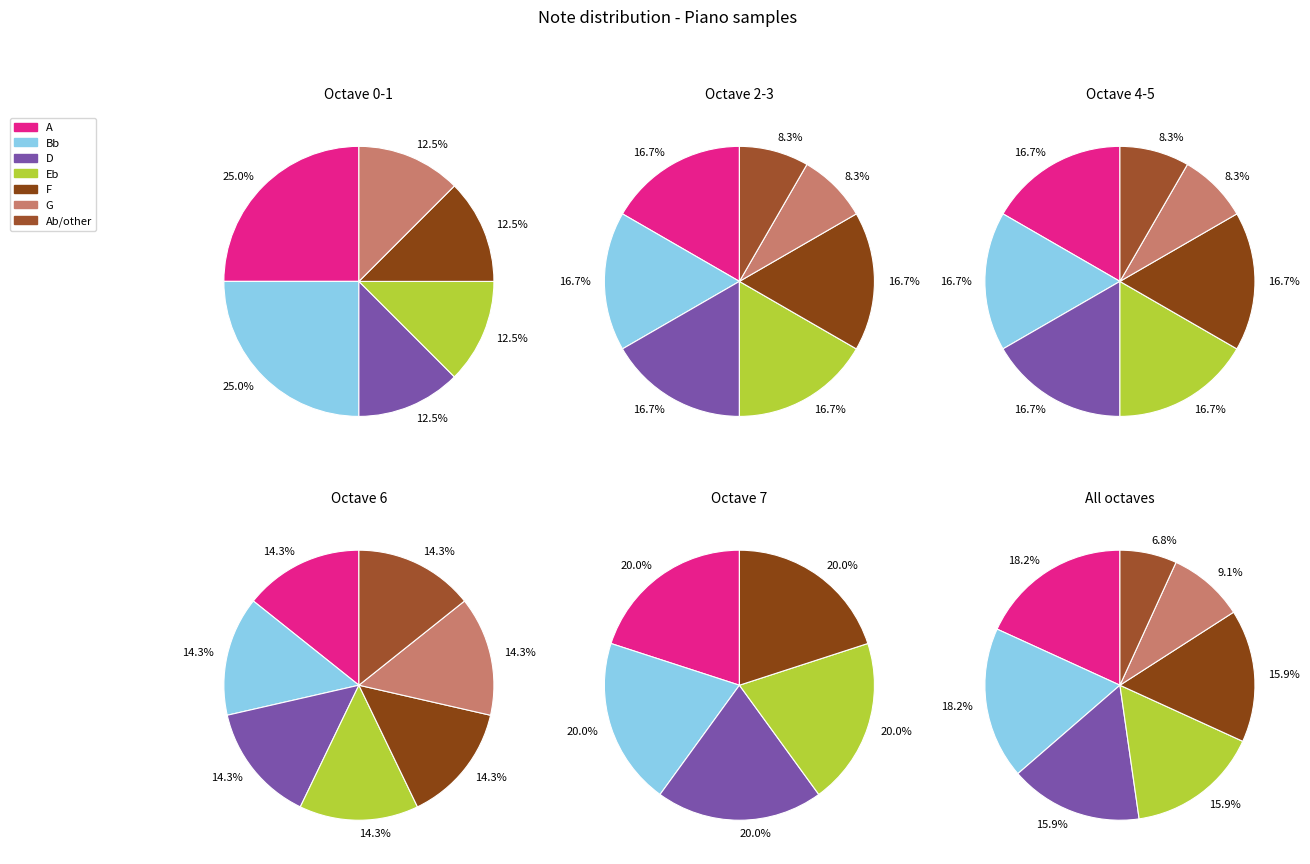

To the nearest percent, what is the average slice percentage?

14%